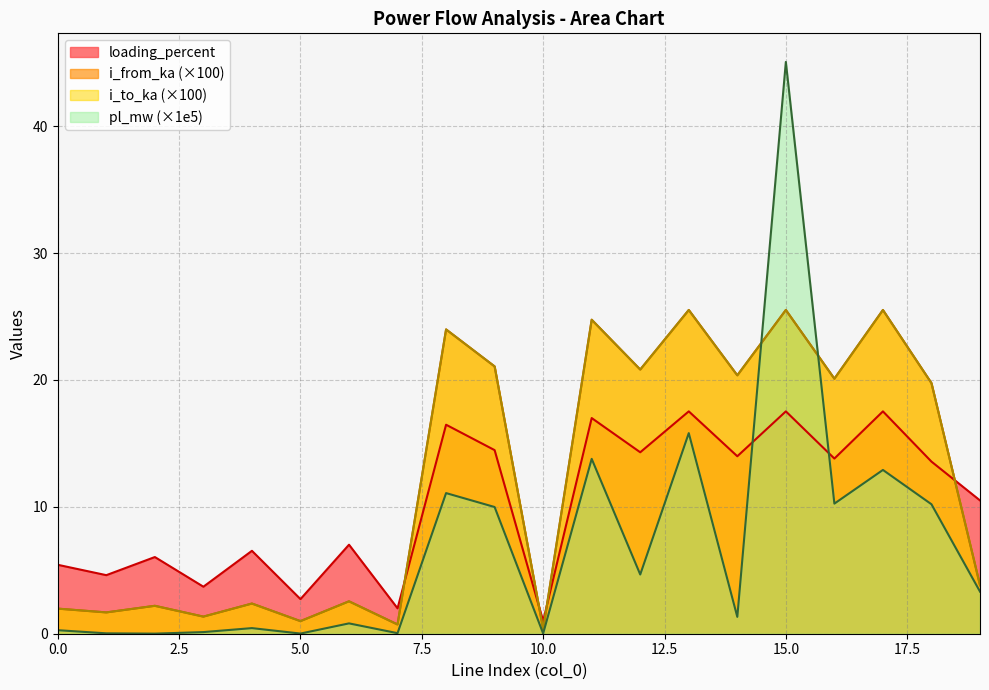

Reading right to left, transcribe all the data shown in this chart.

pl_mw: 19=3.3	18=10.2	17=12.9	16=10.3	15=45.1	14=1.3	13=15.8	12=4.7	11=13.8	10=0.0	9=10.0	8=11.1	7=0.0	6=0.8	5=0.0	4=0.4	3=0.1	2=0.0	1=0.0	0=0.3
i_from_ka: 19=3.8	18=19.8	17=25.5	16=20.1	15=25.5	14=20.4	13=25.5	12=20.8	11=24.7	10=0.4	9=21.1	8=24.0	7=0.7	6=2.6	5=1.0	4=2.4	3=1.3	2=2.2	1=1.7	0=2.0
i_to_ka: 19=3.8	18=19.8	17=25.5	16=20.1	15=25.5	14=20.4	13=25.5	12=20.8	11=24.7	10=0.4	9=21.1	8=24.0	7=0.7	6=2.6	5=1.0	4=2.4	3=1.3	2=2.2	1=1.7	0=2.0
loading_percent: 19=10.5	18=13.6	17=17.5	16=13.8	15=17.5	14=14.0	13=17.5	12=14.3	11=17.0	10=1.0	9=14.5	8=16.5	7=2.0	6=7.0	5=2.7	4=6.5	3=3.7	2=6.0	1=4.6	0=5.4